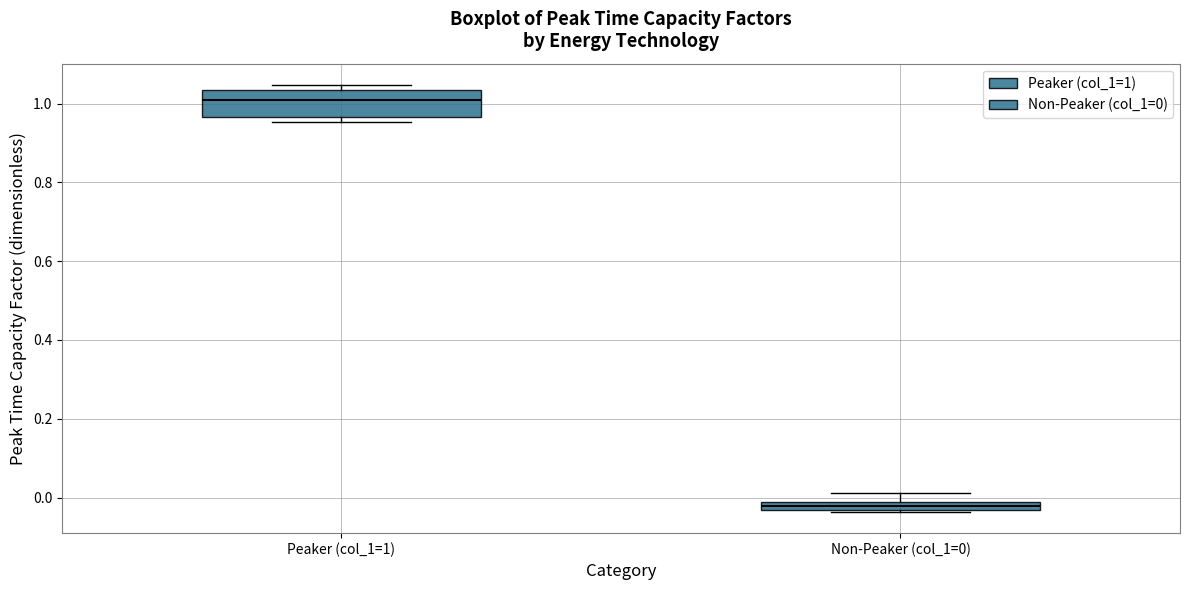

Where is the upper edge of the box for Non-Peaker (col_1=0) on the y-axis? The values are not printed on the chart, so give them approximately, as read against the axis.

-0.02